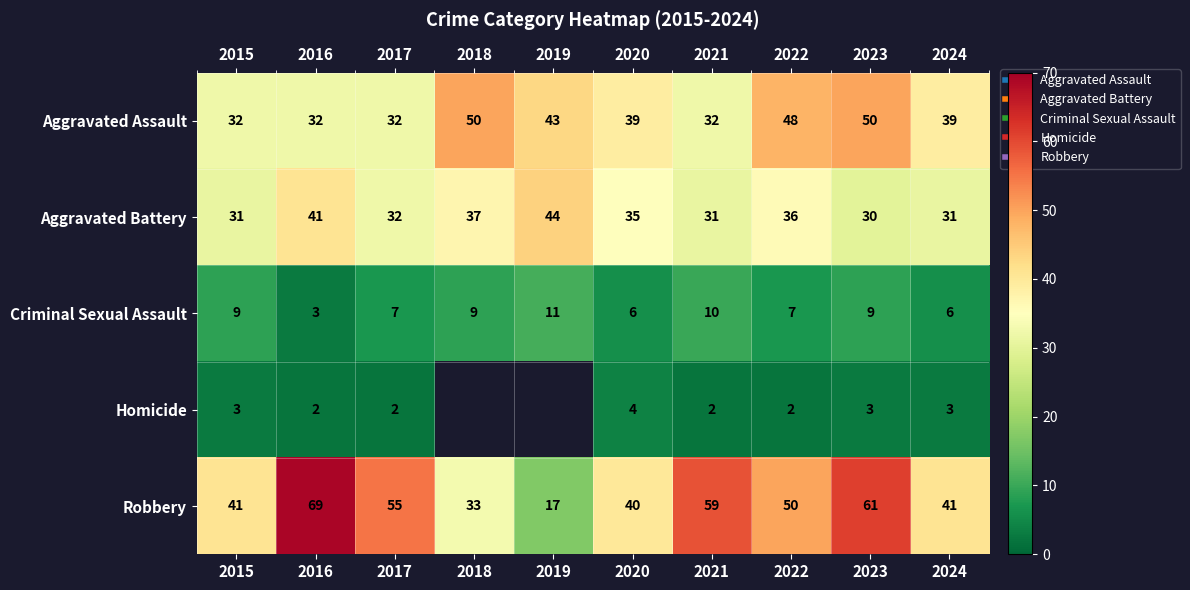

Which series has the widest spread of values?

Robbery